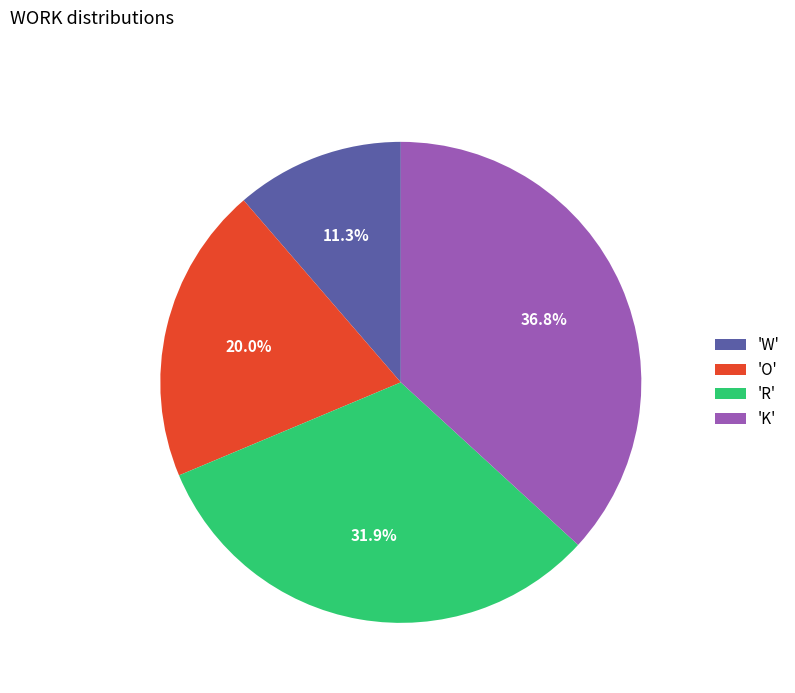

How many slices are in this pie chart?

4